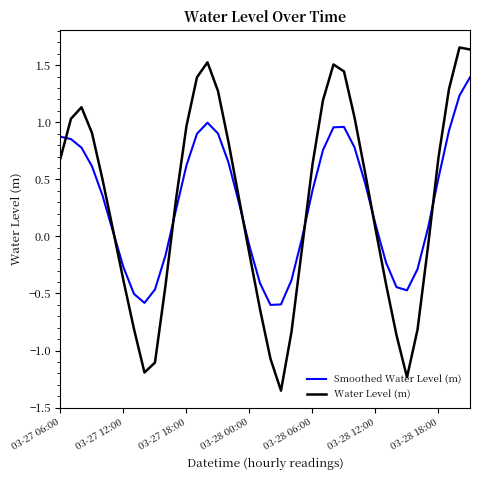

List the series in order of their peak value, highest first.

Water Level (m), Smoothed Water Level (m)